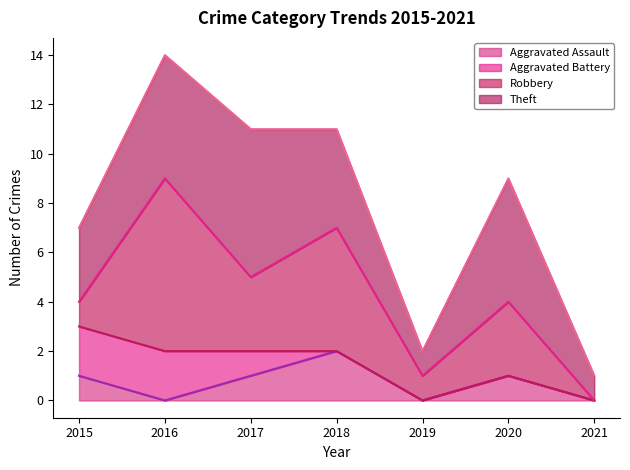

Where is Theft nearest to the value 3?

2015